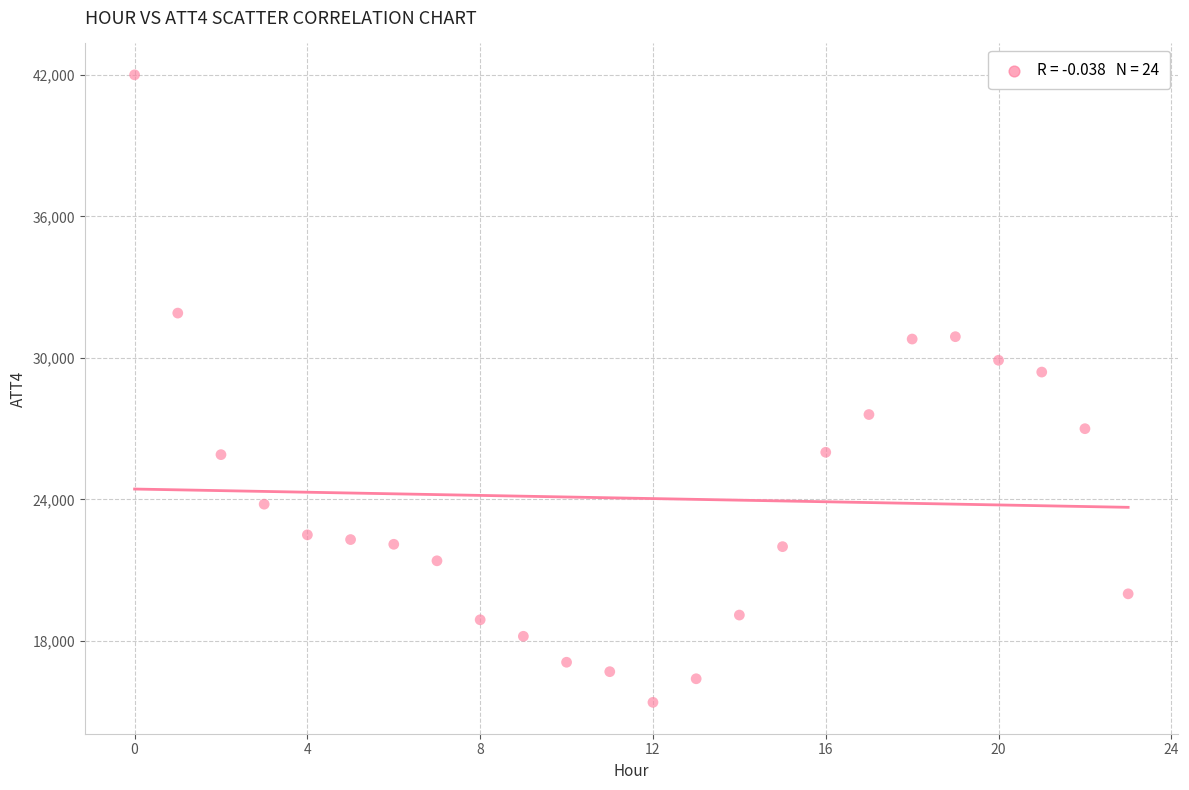

What Y value in the scatter plot is closest to 28700?

29400